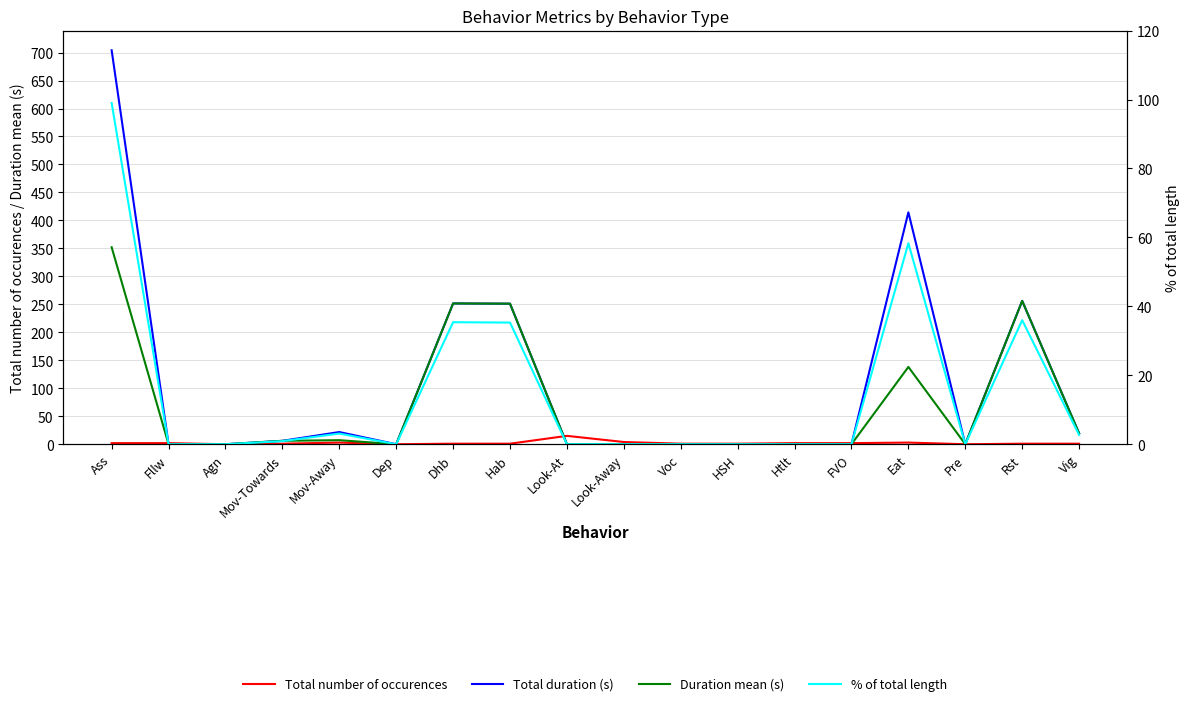

True or false: % of total length and Duration mean (s) cross at least once.

False